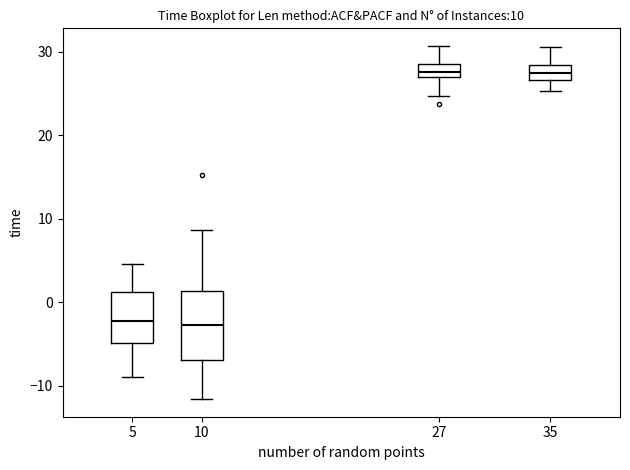

Comparing the boxes themselves (not the whiskers), which one is the tallest?

10